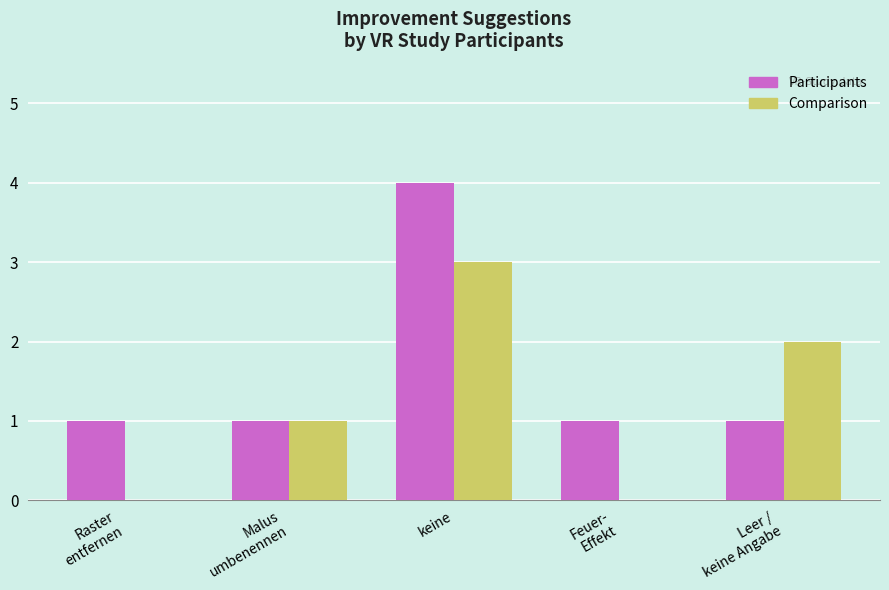

What is the sum of all Comparison values?

6